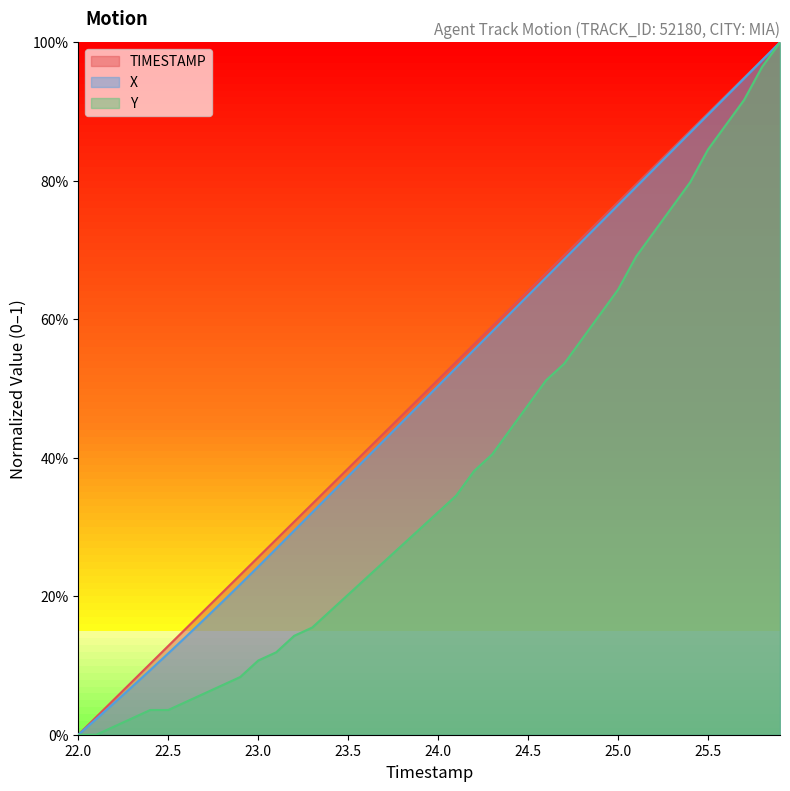

What is the difference between the maximum and minimum values in the TIMESTAMP series?

1.0